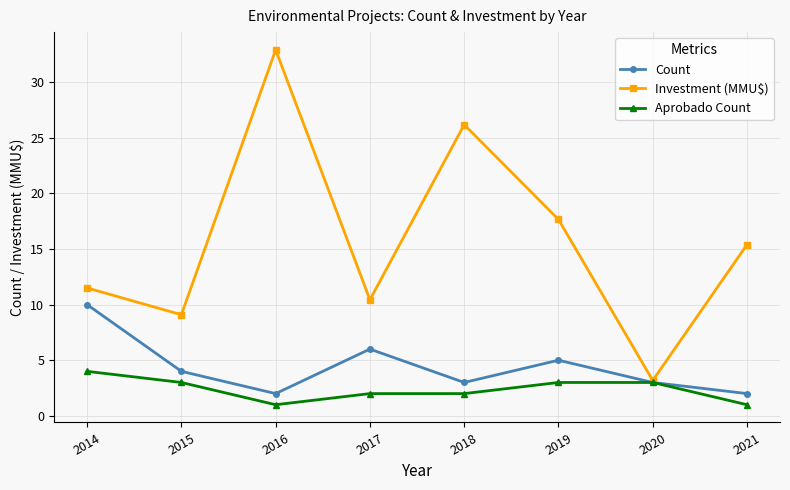

Is it true that Investment (MMU$) equals 26.2 at 2018?

True